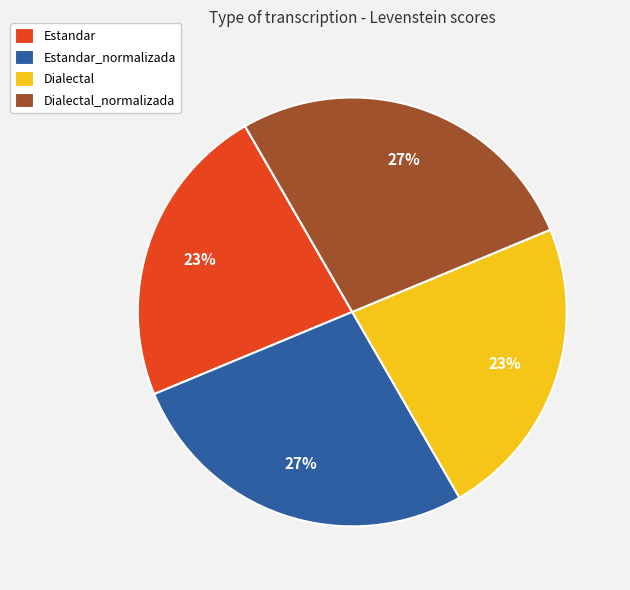

To the nearest percent, what is the difference between the largest and smallest slice percentages?

4%